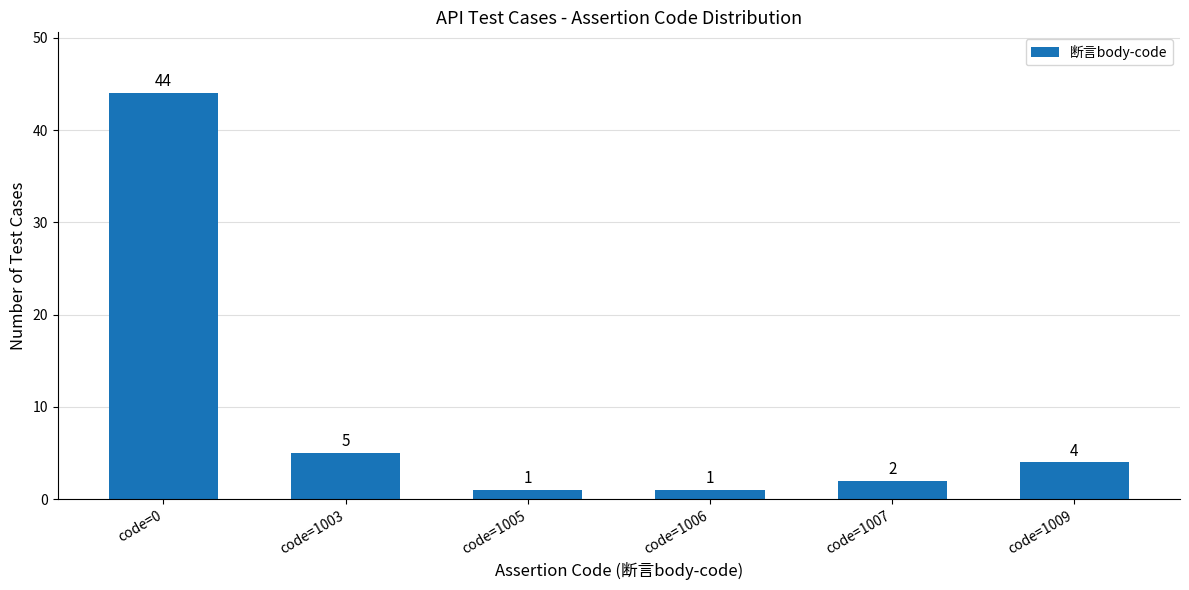

What is the sum of the values at code=1005 and code=1007?

3